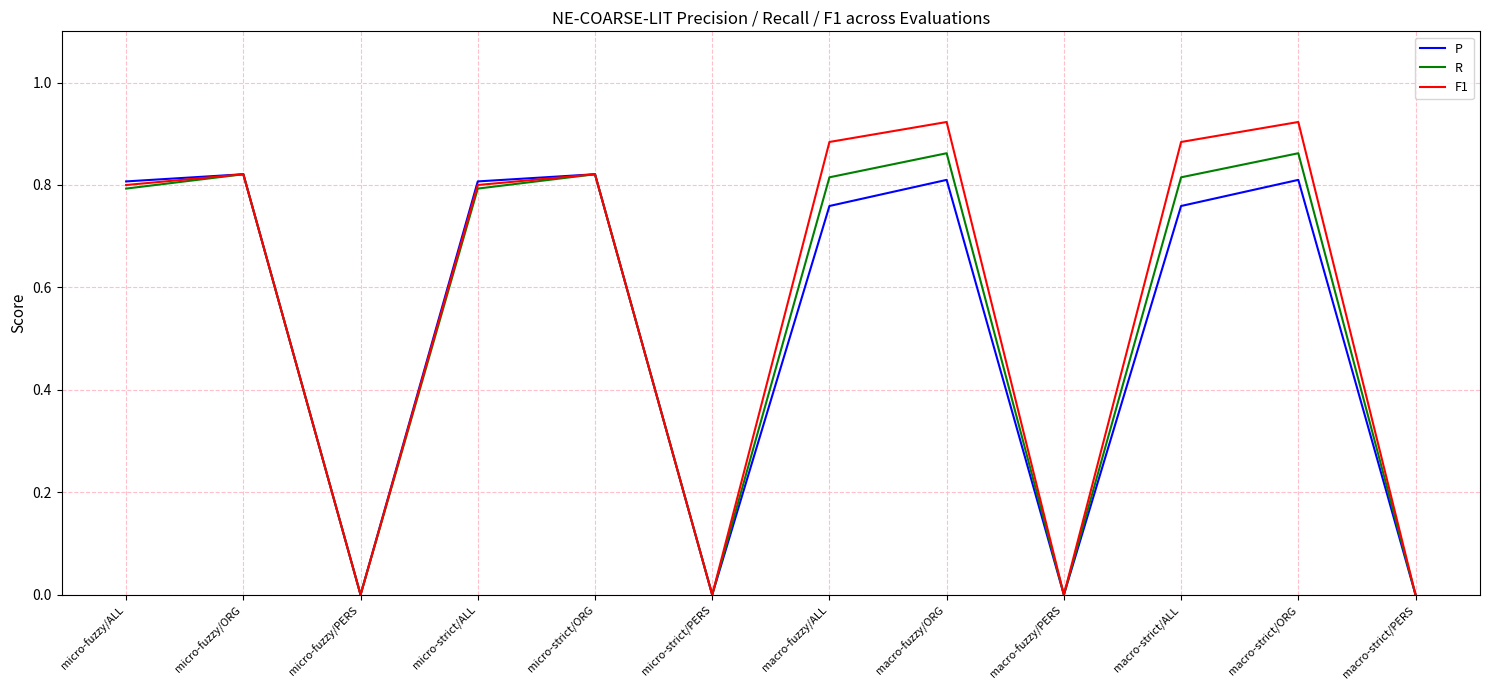

The R series shows 0.0 at micro-strict/PERS. True or false?

True